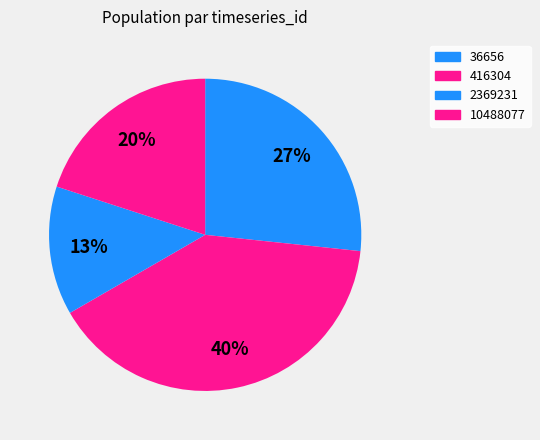

Count the number of slices in the pie.

4